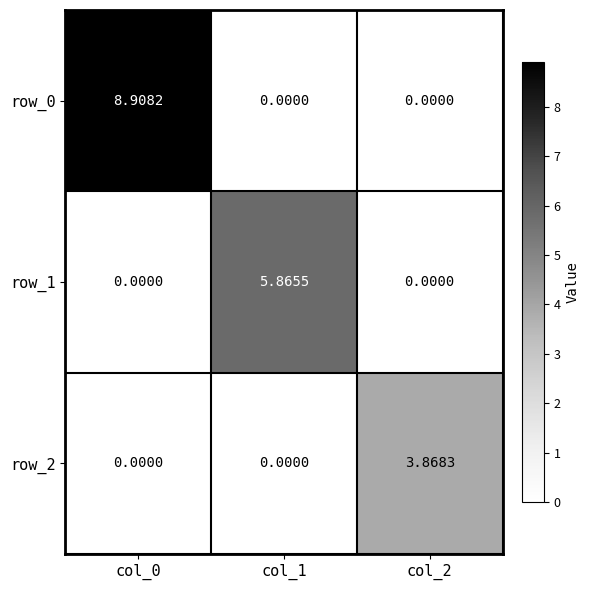

Count the row_1 values in the range 0 to 5.

2